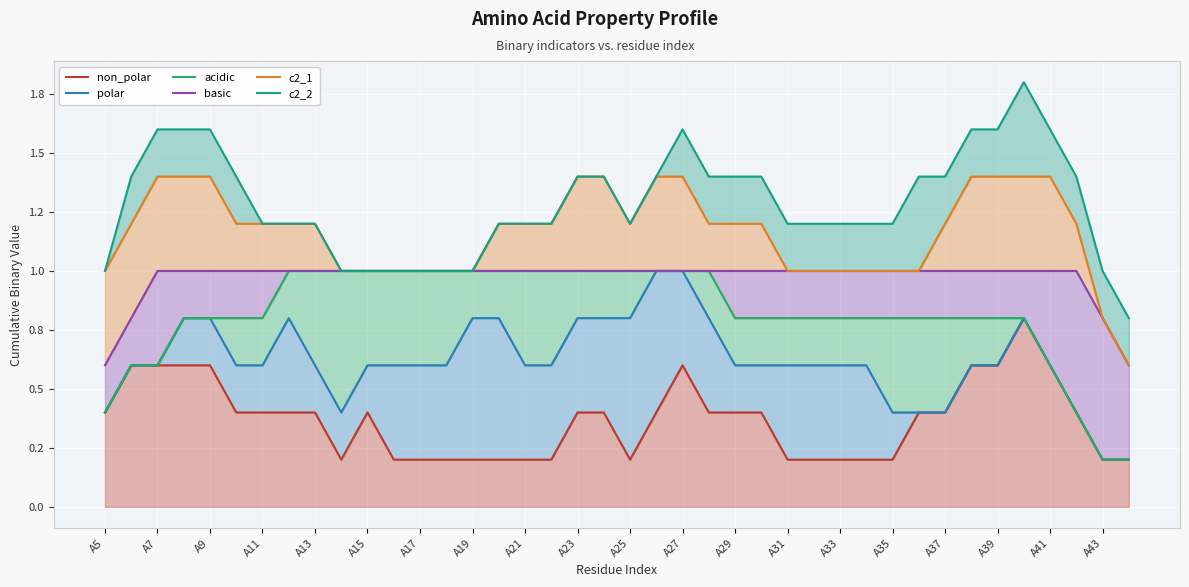

Which series has the largest total across all categories?

c2_2